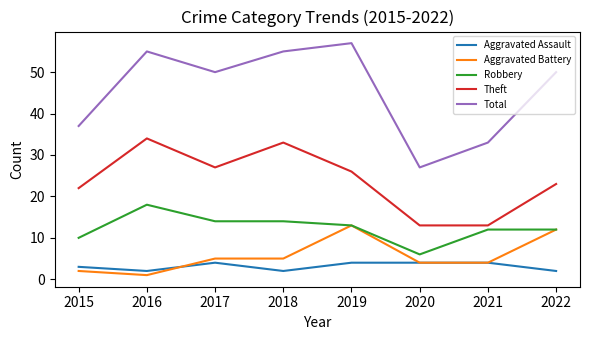

What is the approximate value of Aggravated Battery at 2019?

13